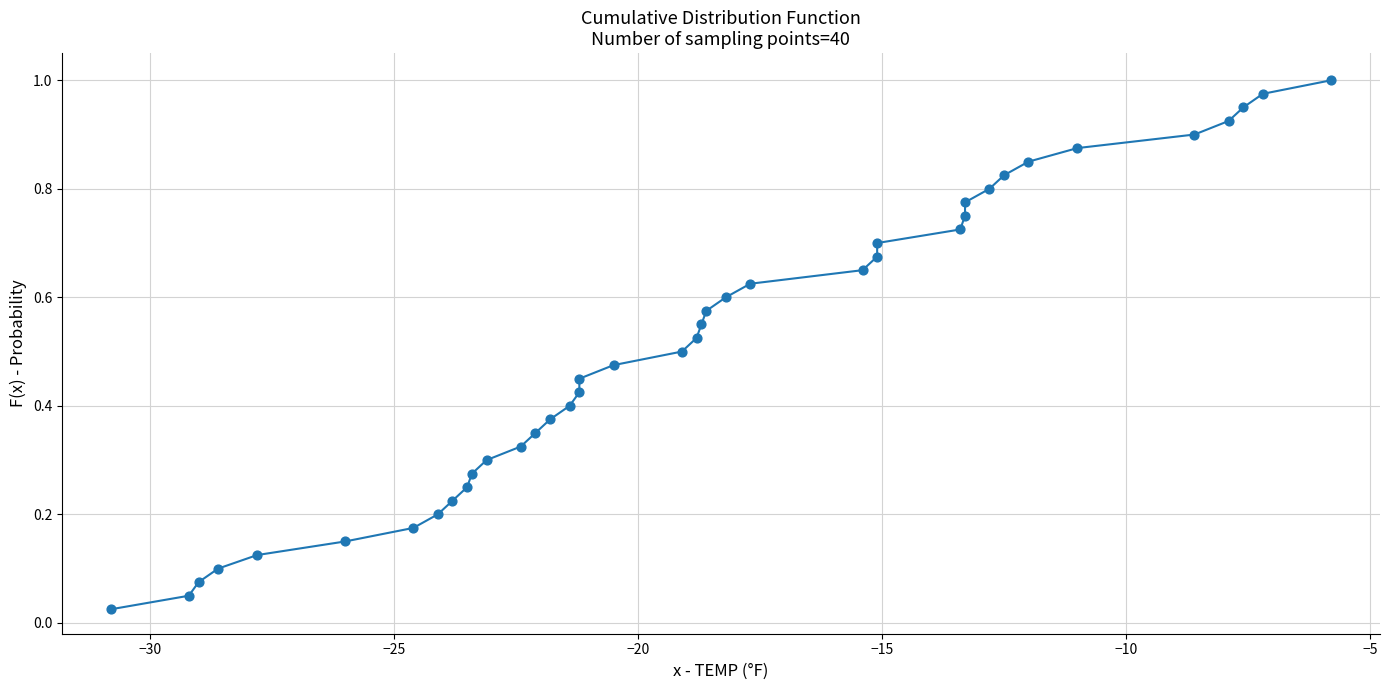

What is the range of X values (max minus min)?

25.0